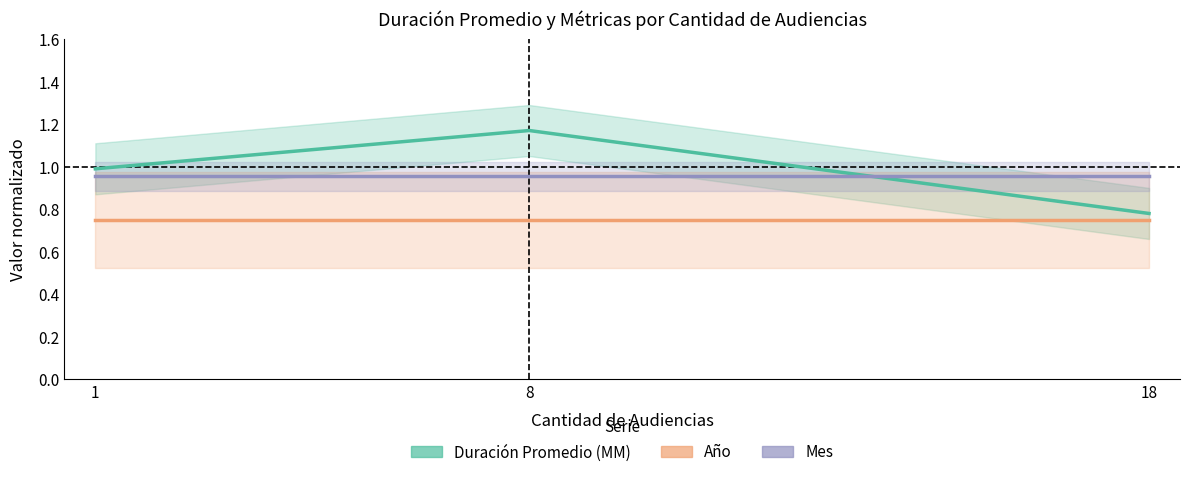

What is the difference between the highest and lowest values at 18?

0.2